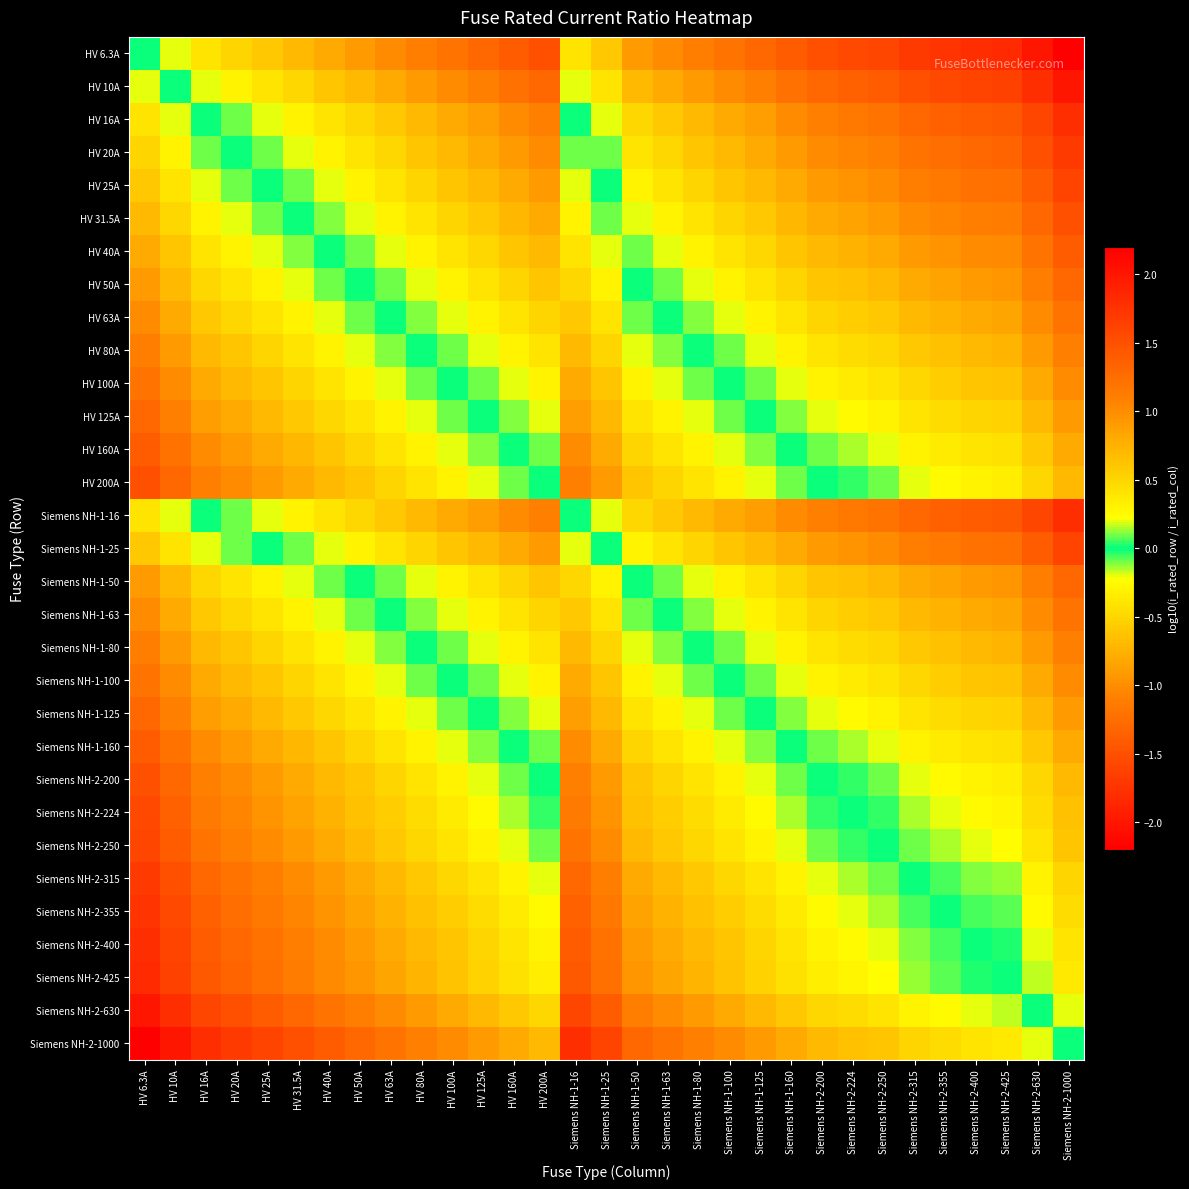

How many data points does each series have?

31